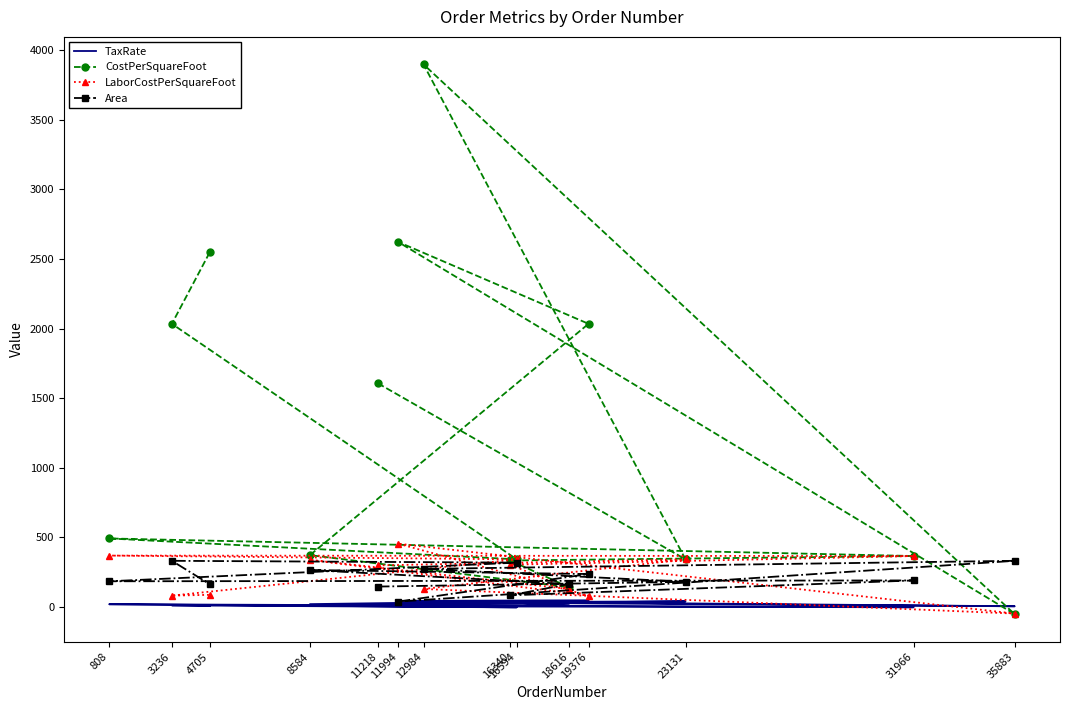

How many interior local peaks does the Area series have?

4